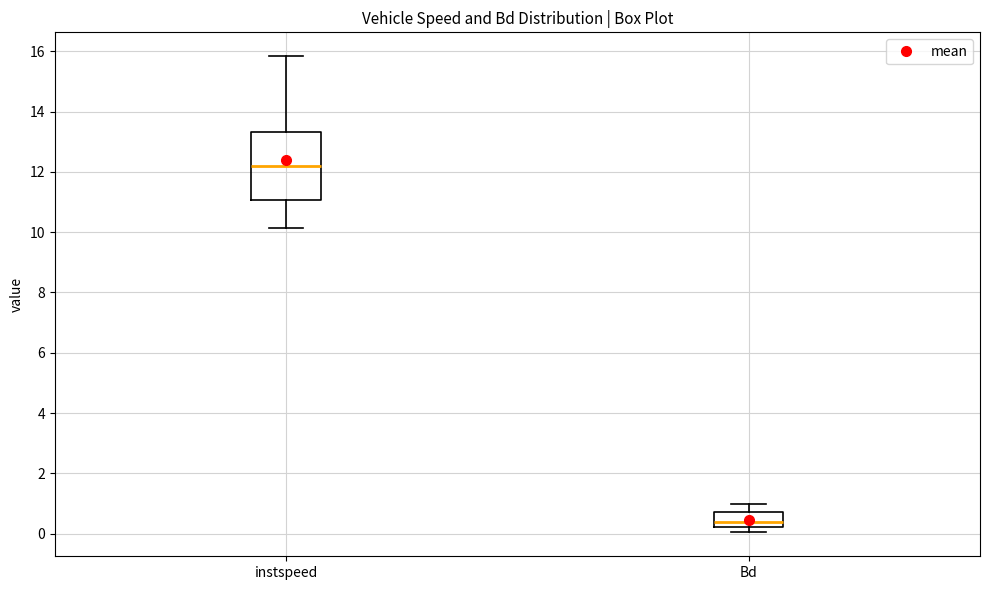

Reading left to right, read every box against the y-axis: the position of its median line, the range the box covers, and the ends of its whiskers. The values are not printed on the chart, so give them approximately, as read against the axis.

instspeed: median 12.2, box 11.0 to 13.4, whiskers 10.2 to 15.8
Bd: median 0.4, box 0.2 to 0.8, whiskers 0.0 to 1.0